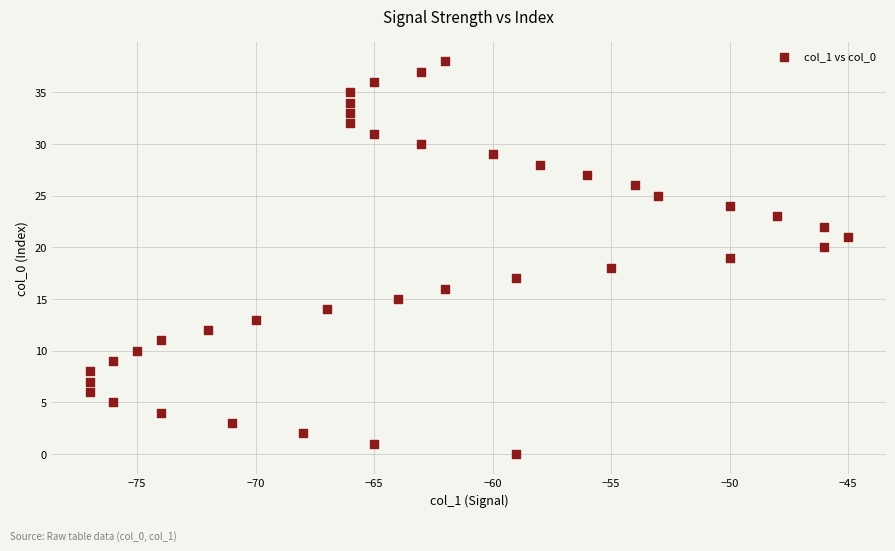

What is the range of Y values (max minus min)?

38